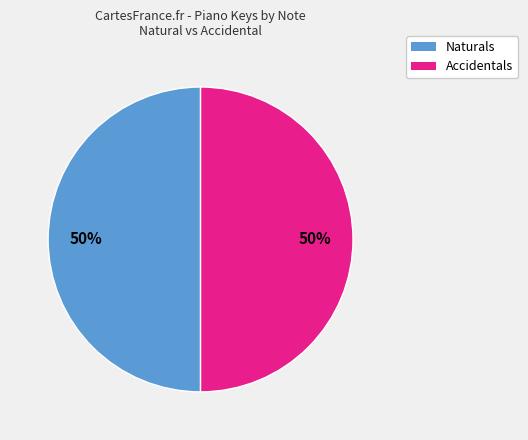

To the nearest percent, what is the average slice percentage?

50%